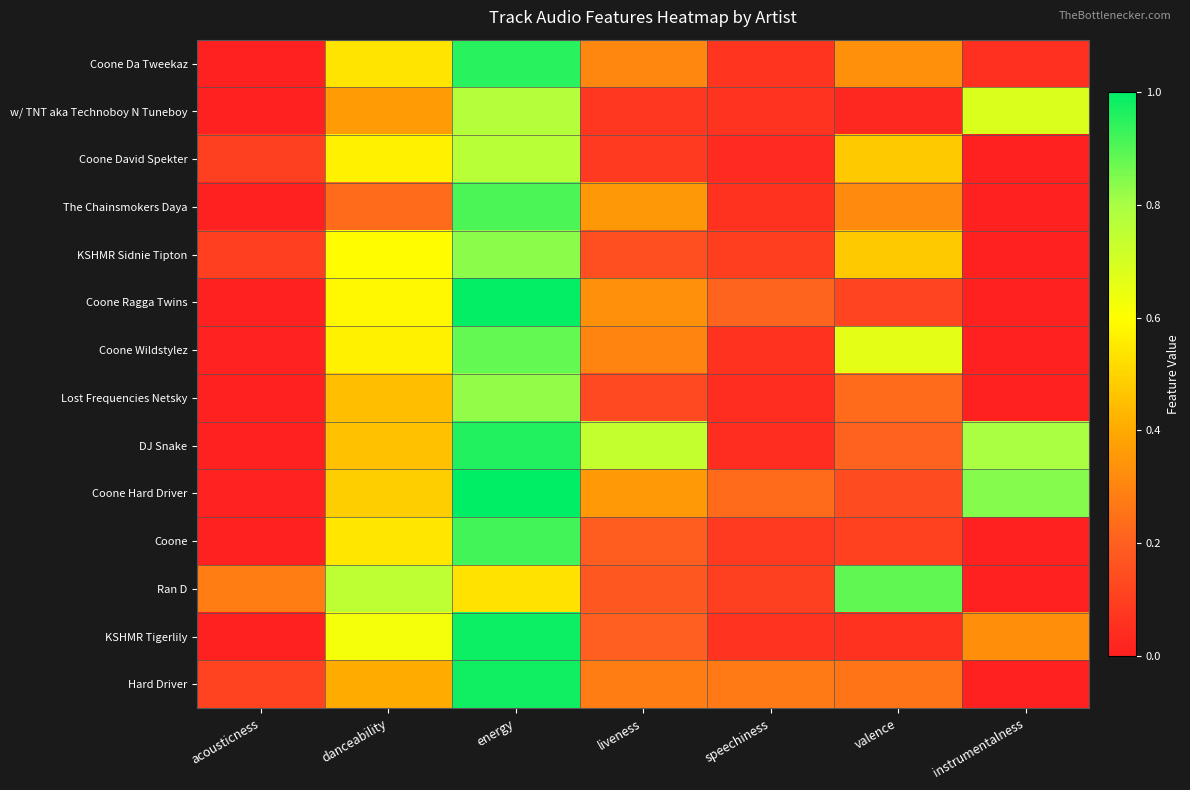

Between instrumentalness and danceability, which is larger?

danceability